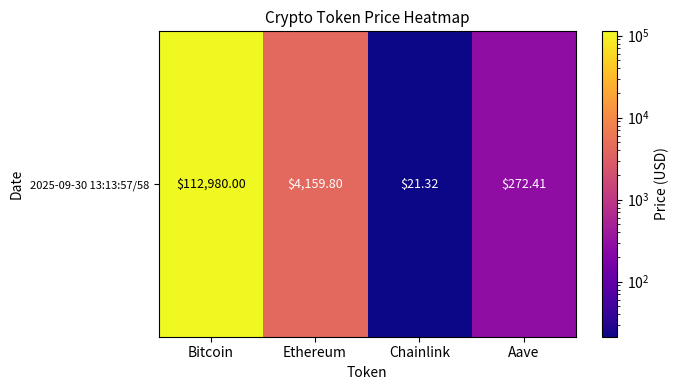

True or false: the data shows 4159.8 at Ethereum.

True